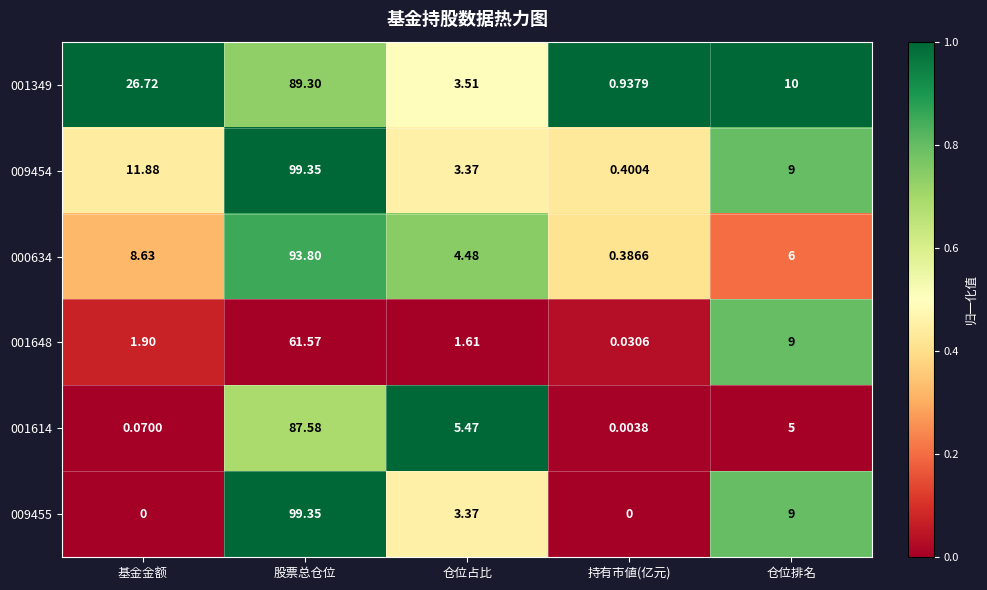

How many series are shown in this chart?

6